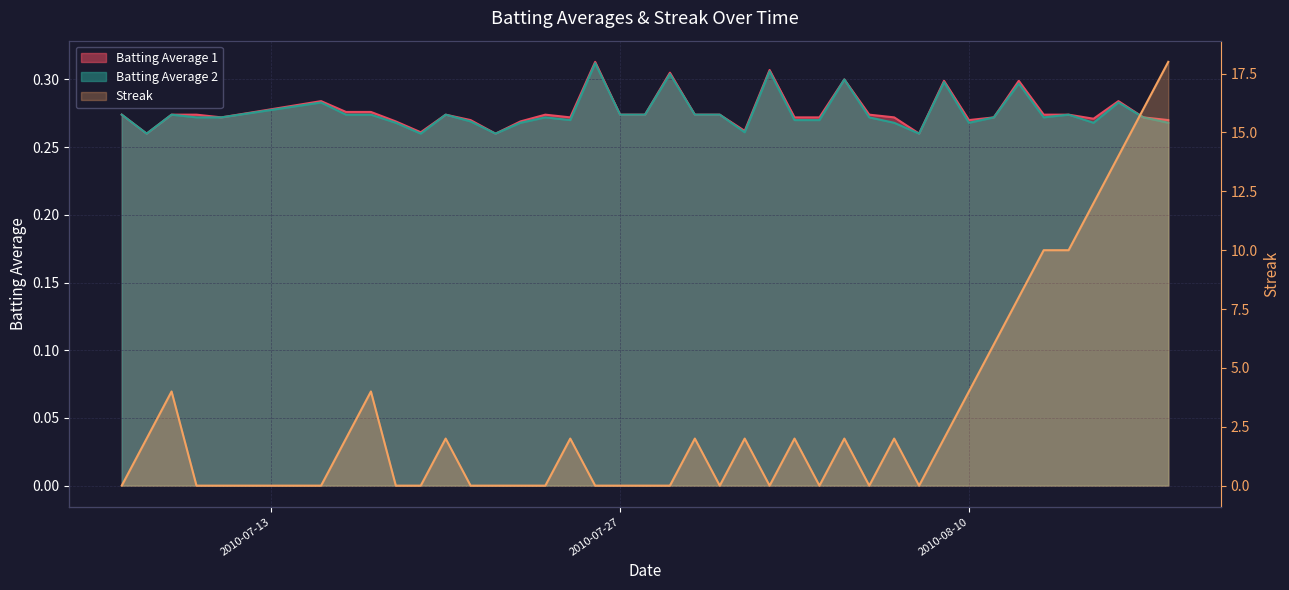

What are all the series names shown in the legend?

Batting Average 1, Batting Average 2, Streak